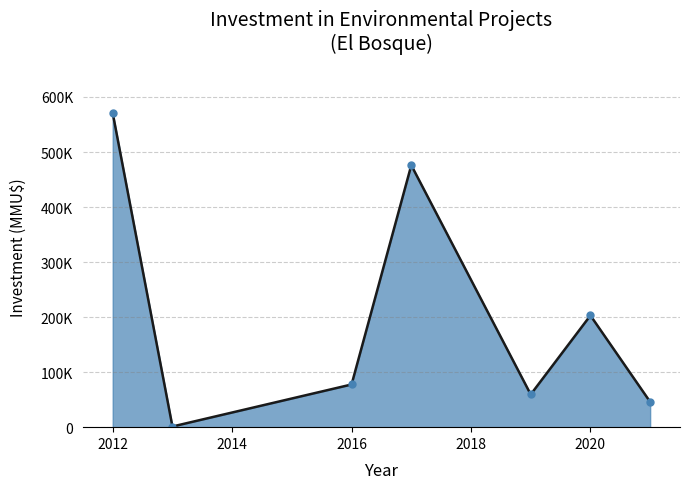

Does the chart have visible grid lines?

Yes